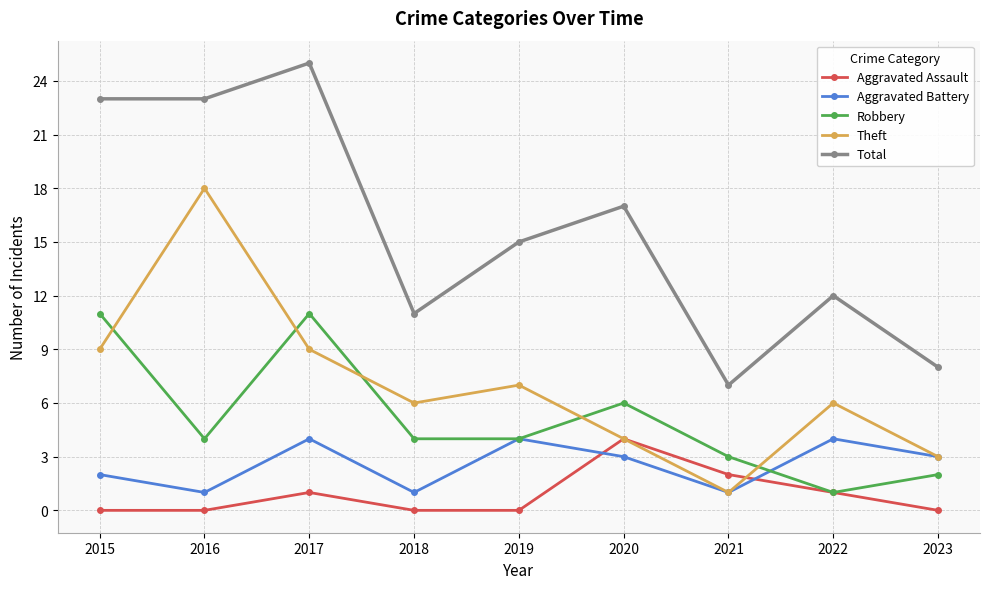

True or false: Total and Theft cross at least once.

False